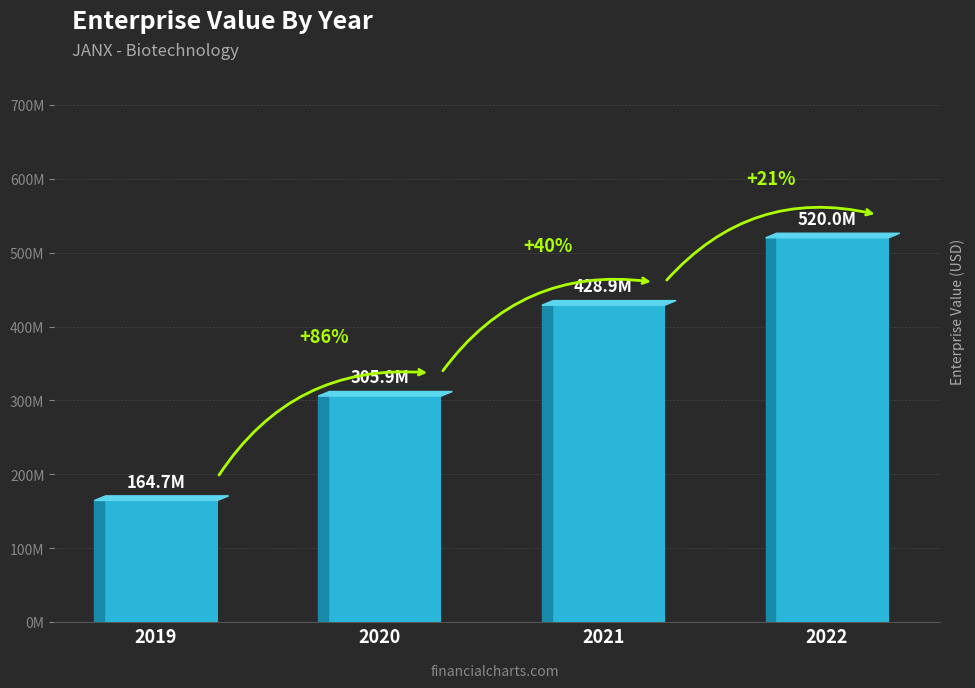

Count the number of categories in the chart.

4